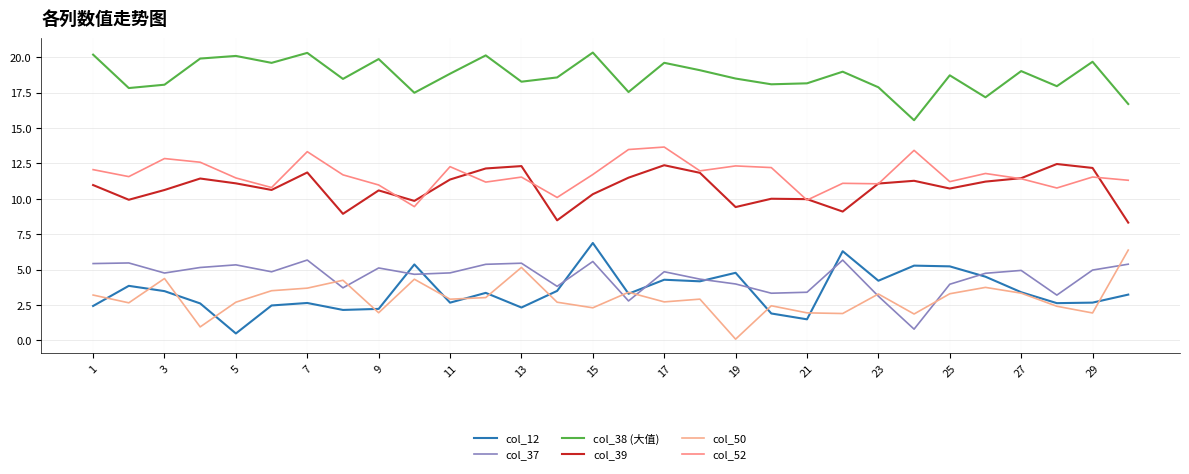

True or false: col_38 (大值) and col_37 intersect in this chart.

False